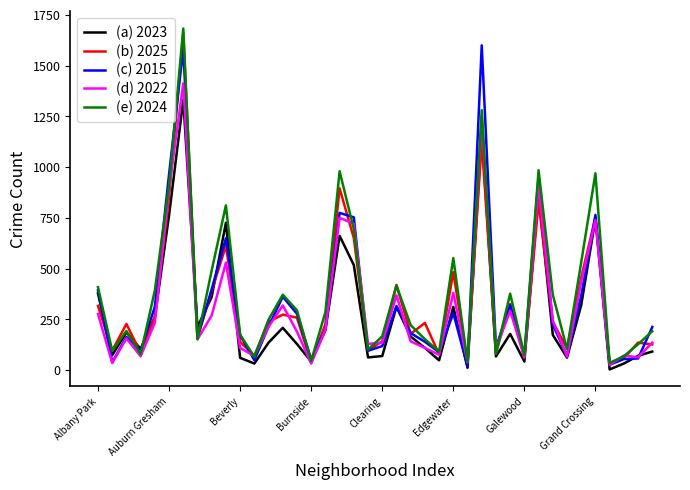

What is the greatest value displayed?

1683